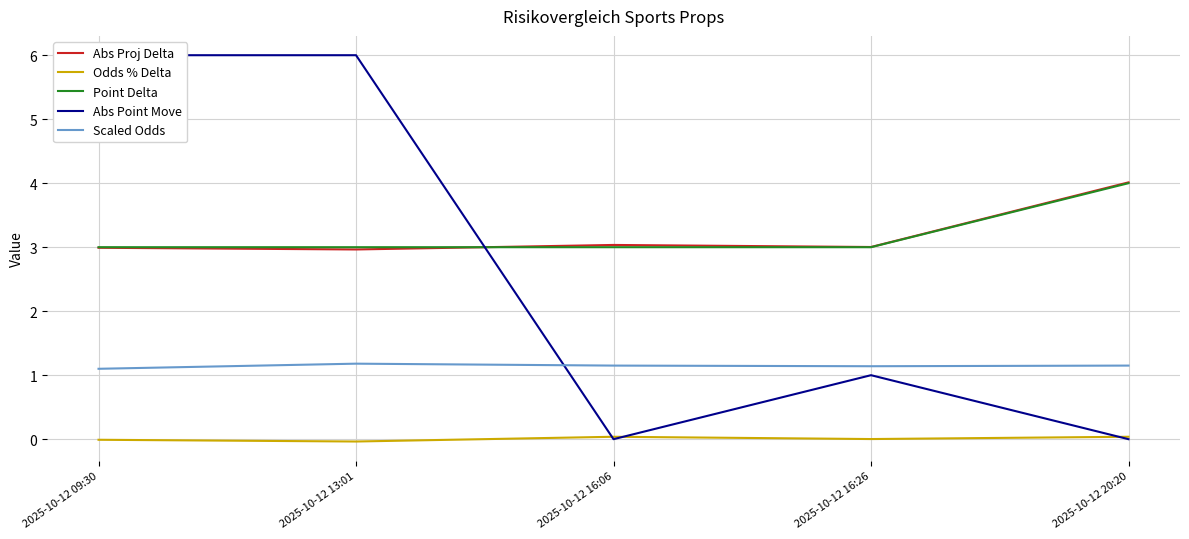

How many lines are shown in the chart?

5